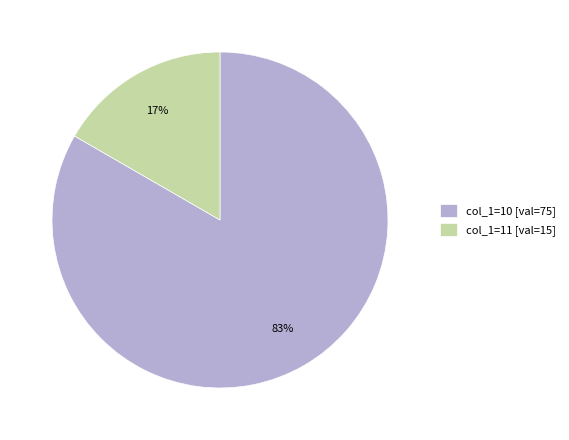

What is the largest slice in the pie chart?

col_1=10 [val=75]